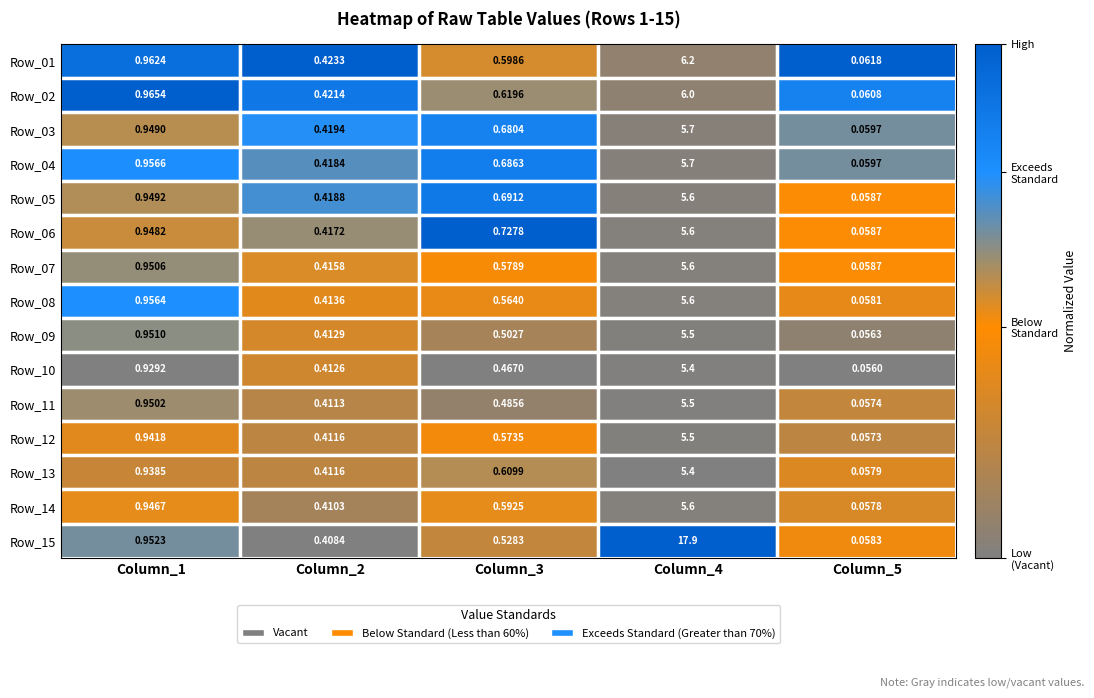

Is the value of Row_09 at Column_3 greater than the value of Row_08 at Column_5?

Yes